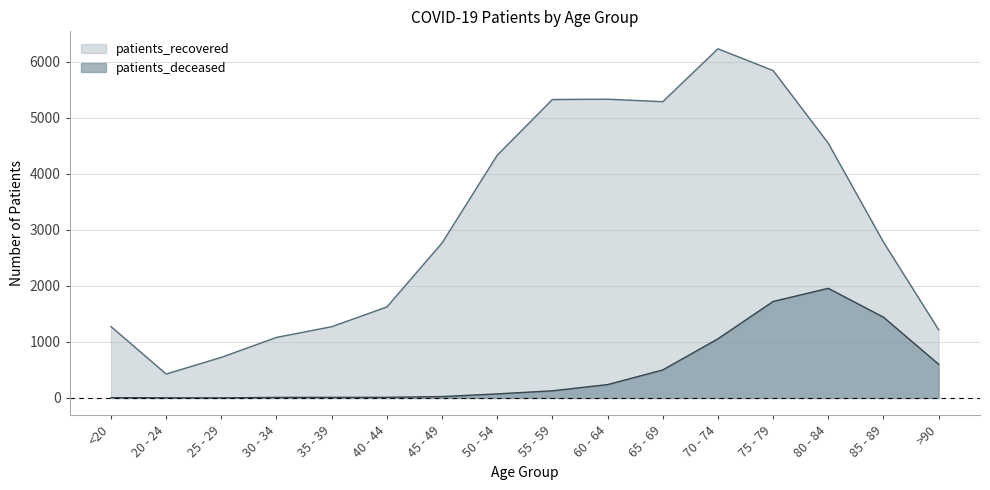

How many data points in patients_deceased are less than 128?

8